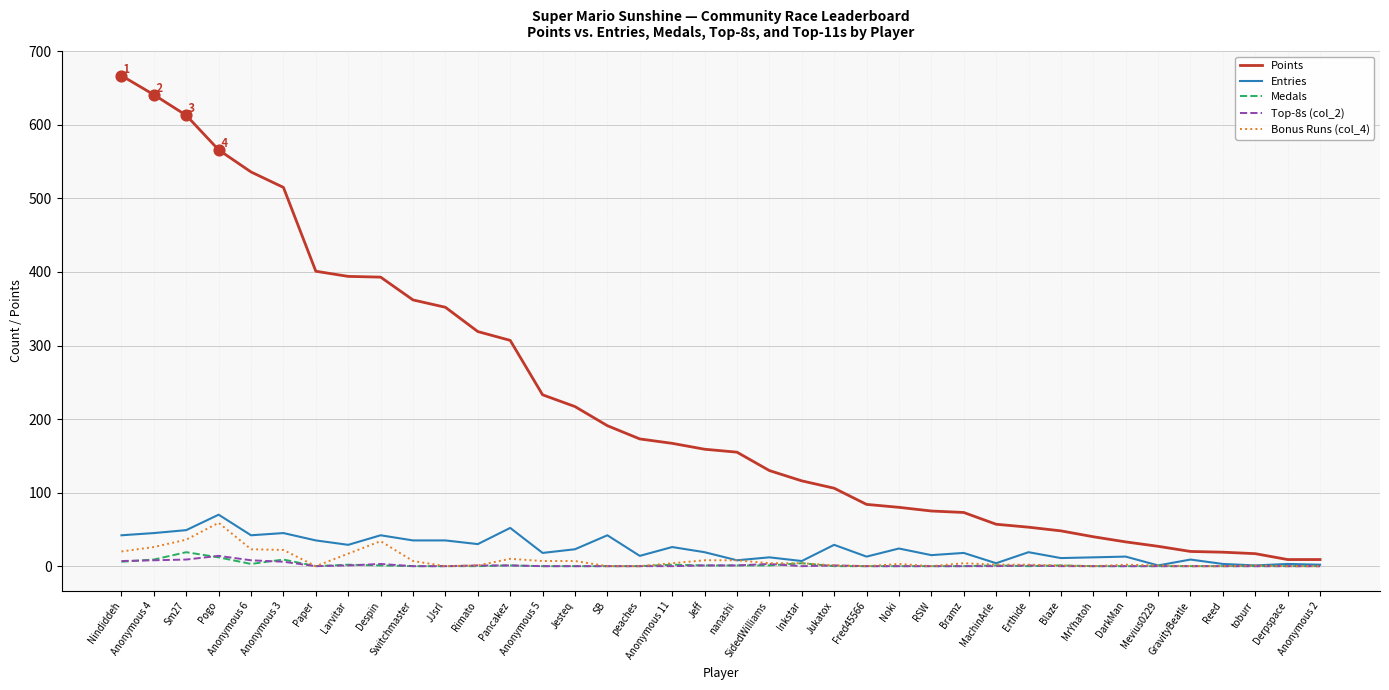

Is the value of Bonus Runs (col_4) at Erthide greater than the value of Points at GravityBeatle?

No